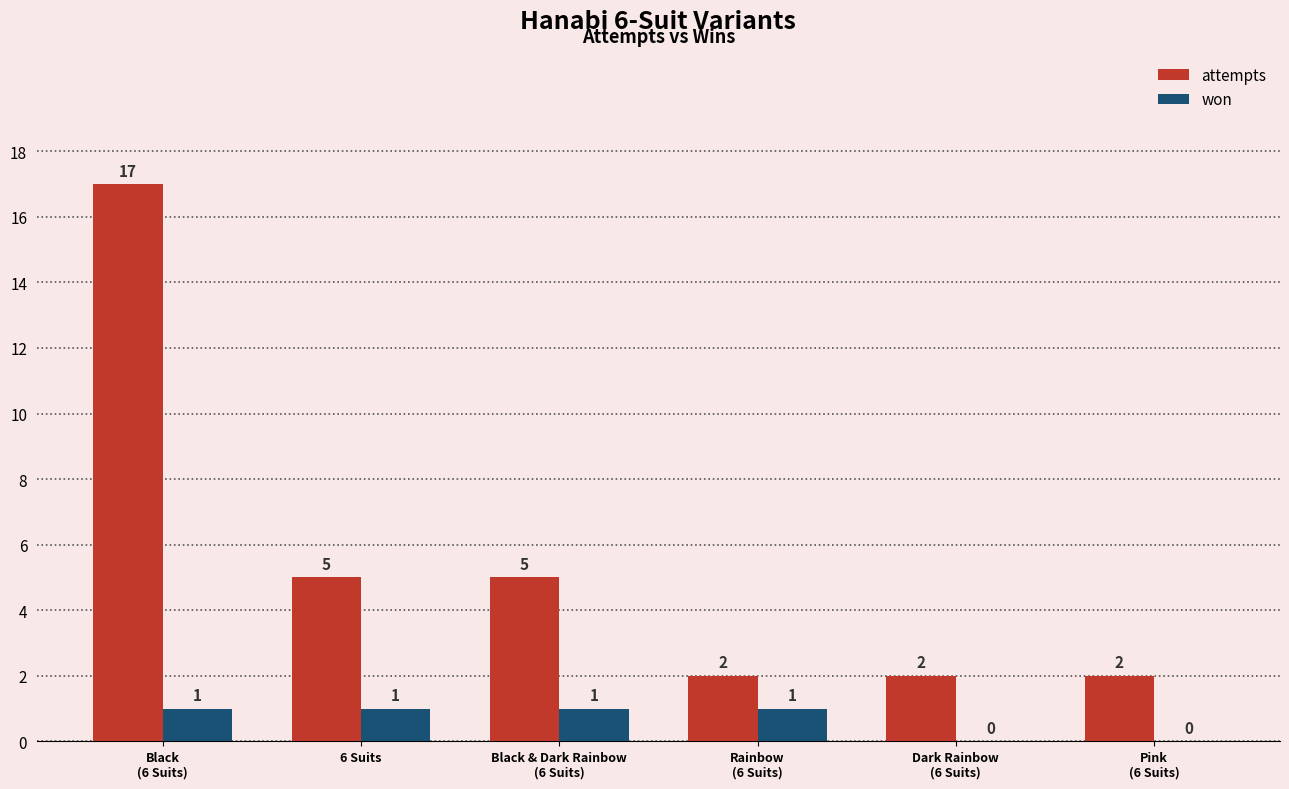

What is the maximum value for attempts?

17